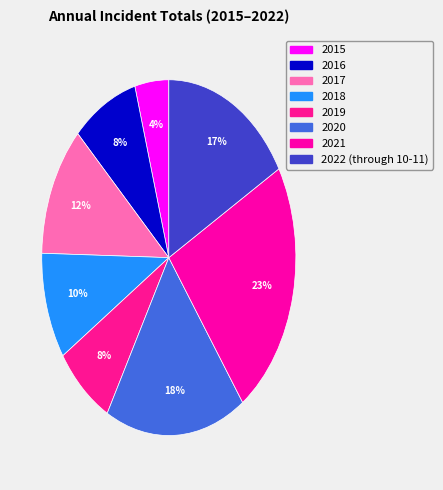

What percentage is the 2020 slice, to the nearest percent?

18%